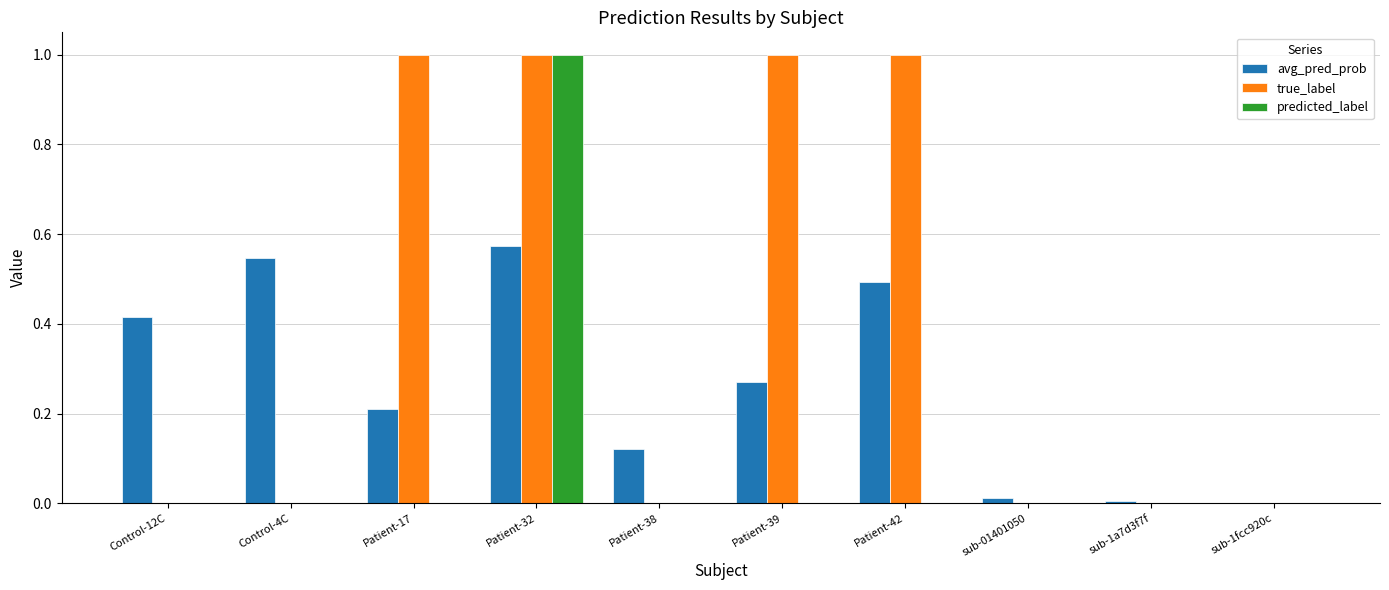

What is the highest value of the true_label series?

1.0